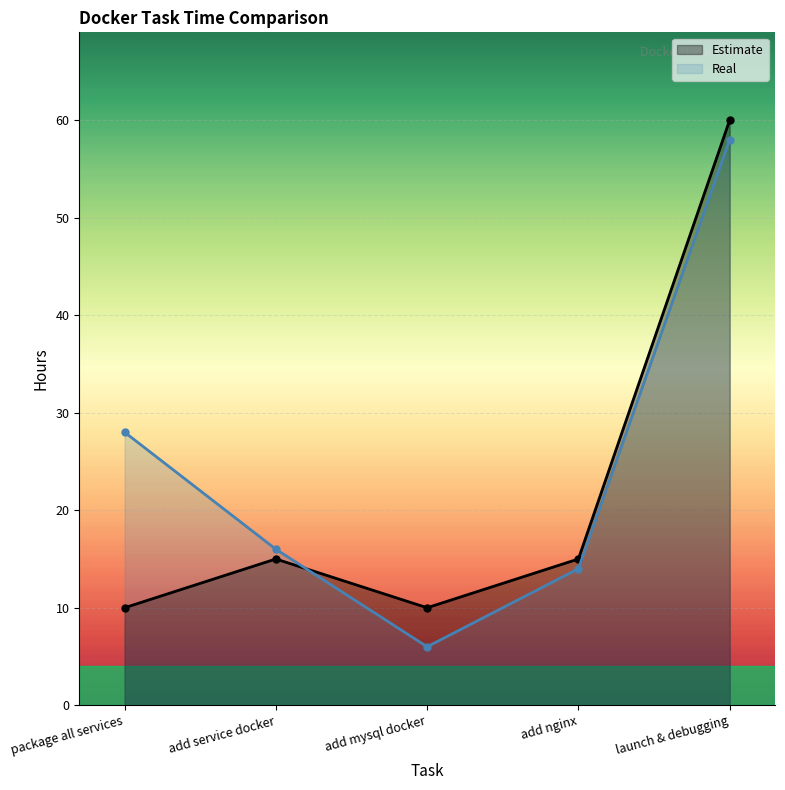

Reading left to right, extract all data points from this chart.

Estimate: package all services=10	add service docker=15	add mysql docker=10	add nginx=15	launch & debugging=60
Real: package all services=28	add service docker=16	add mysql docker=6	add nginx=14	launch & debugging=58